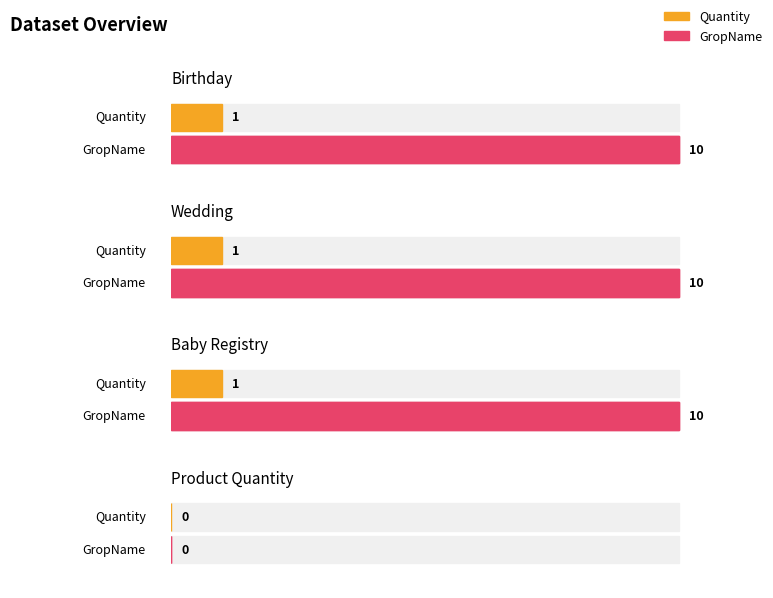

Between Birthday and Product Quantity, which series saw the biggest shift?

GropName